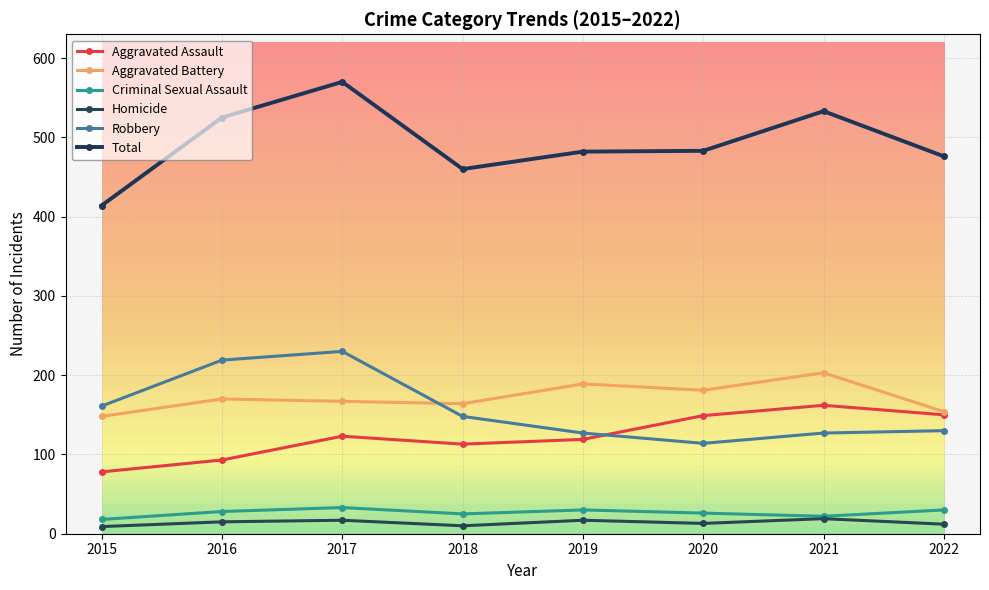

How many data points does each series have?

8